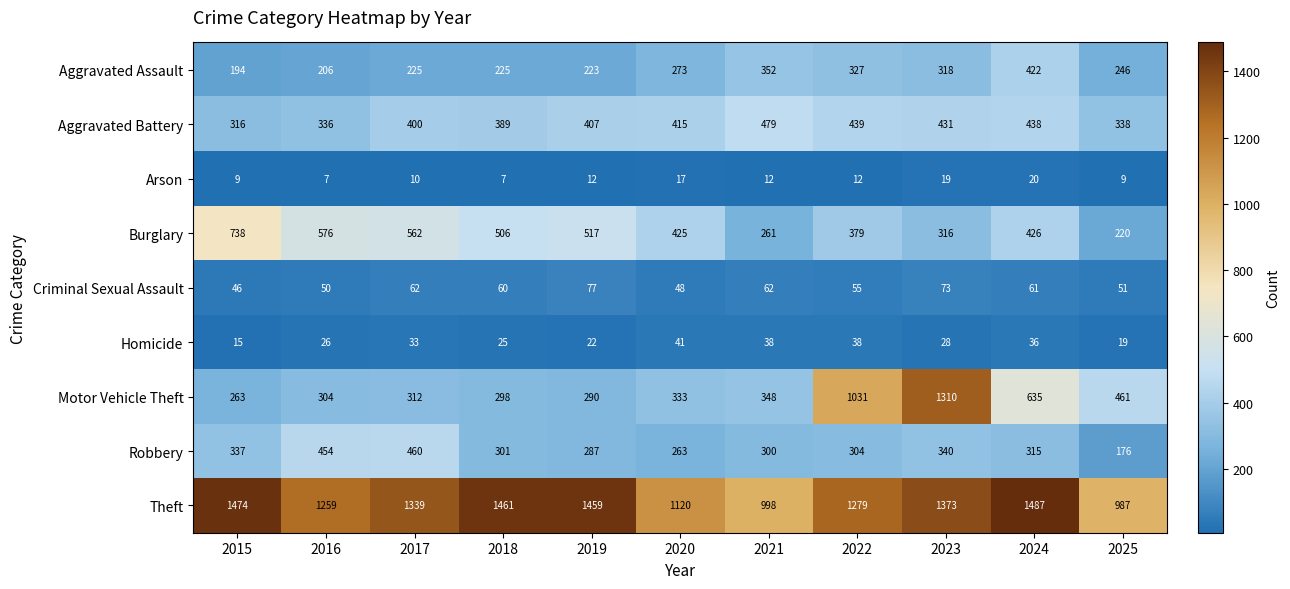

How many categories are shown in the chart?

11